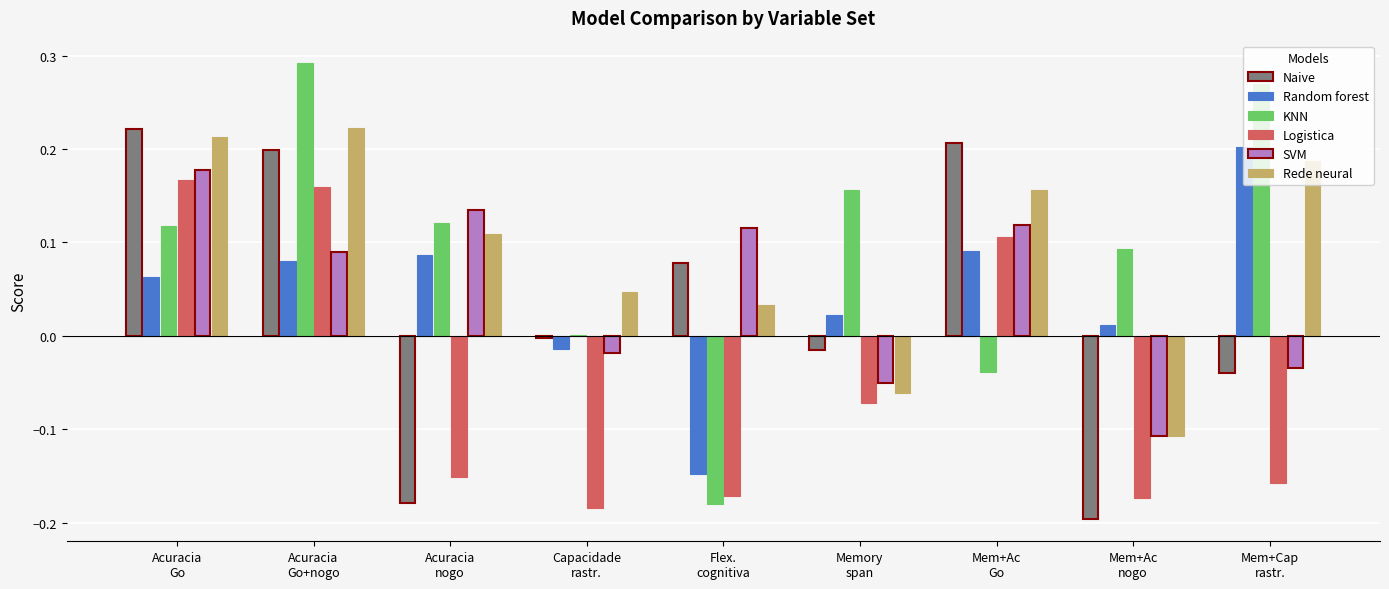

Is it true that Naive equals 0.2 at Acuracia
Go+nogo?

True